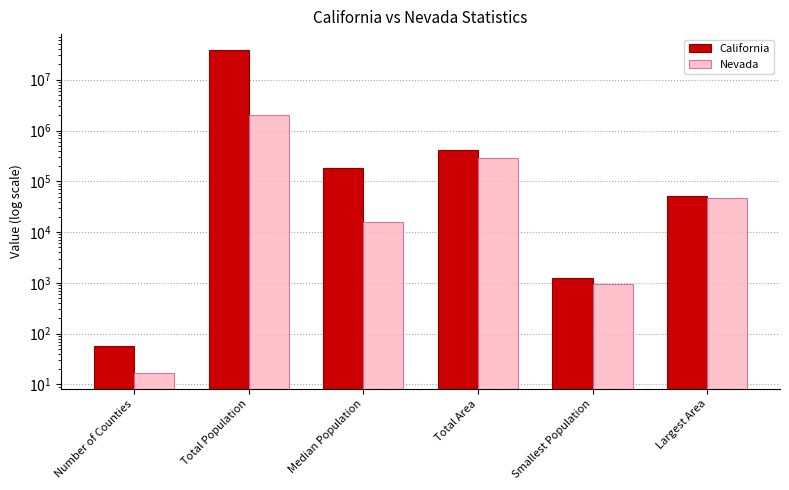

Is it true that California equals 180979 at Median Population?

True